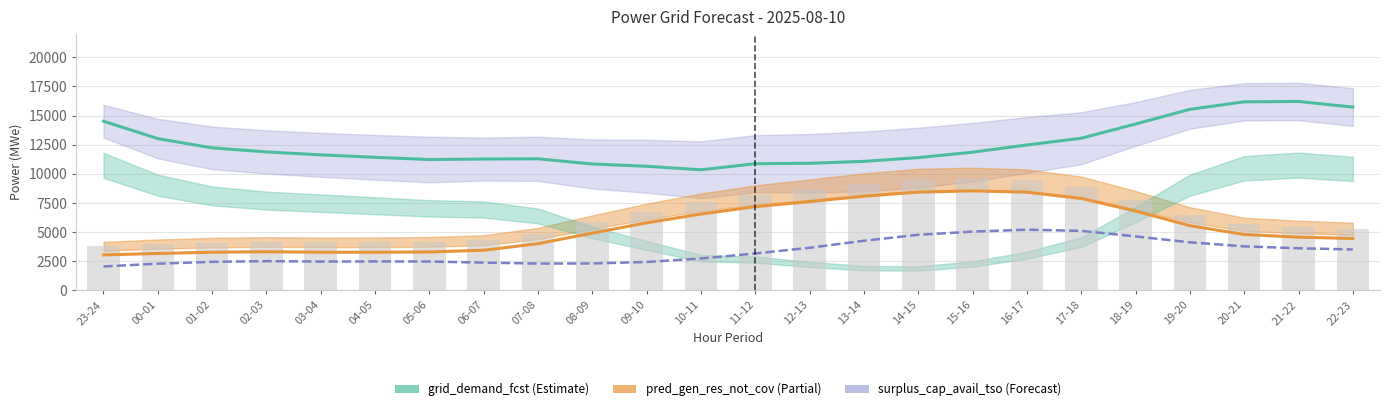

What value does the fcst_gen_unit_stor_non_prov (bars) series have at 03-04?

4116